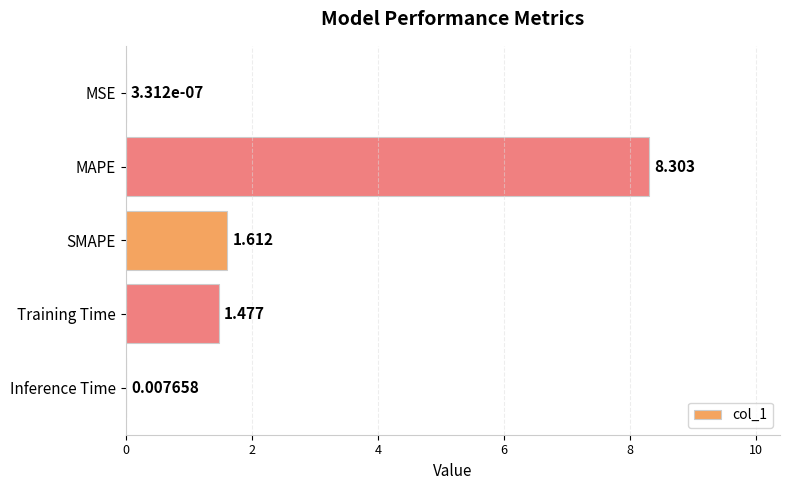

Between MSE and MAPE, which is larger?

MAPE